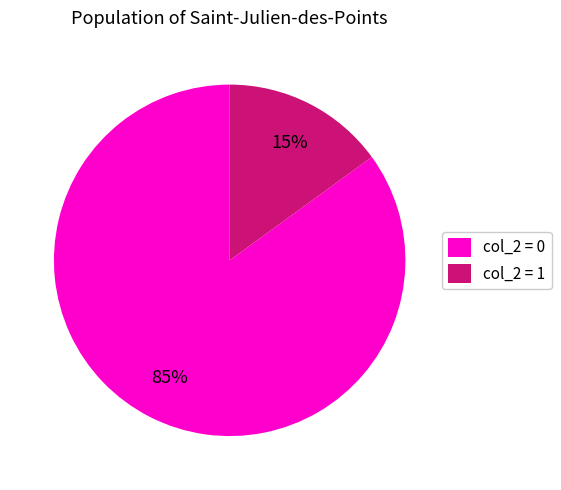

The col_2 = 0 slice represents 85% of the pie. True or false?

True